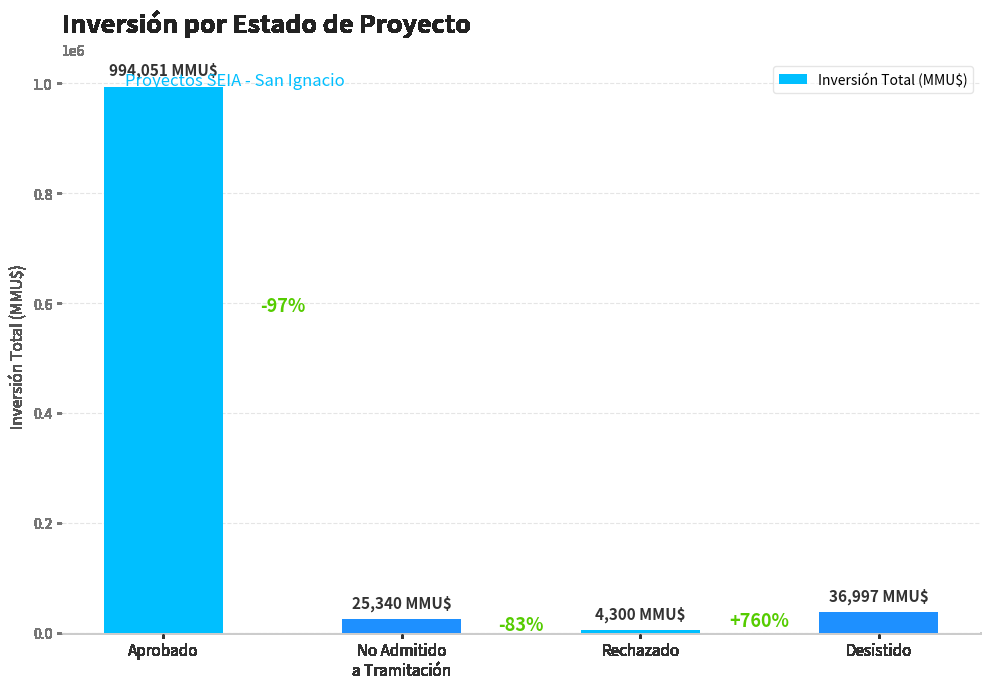

How many bars are there in total?

4